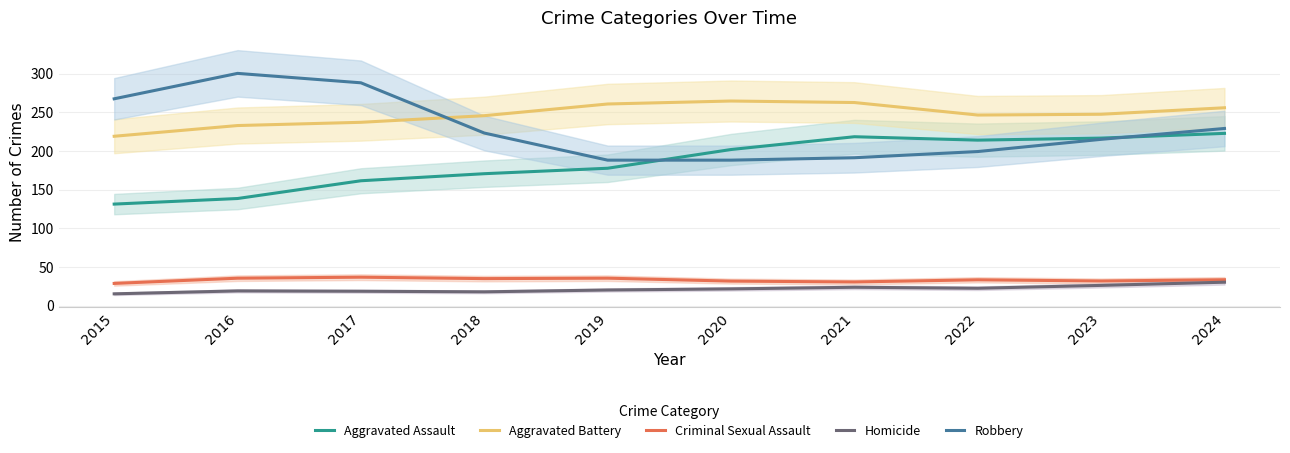

What is the total value across all series at 2023?

737.9